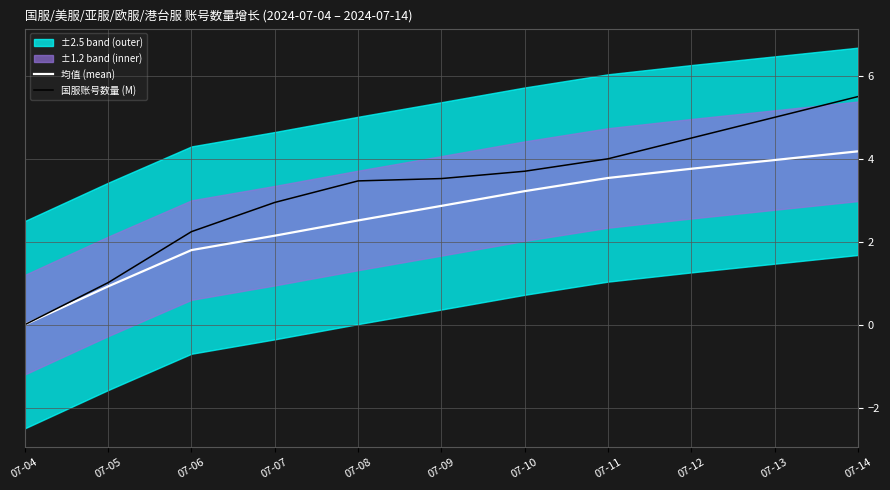

True or false: 均值 (mean) and 国服账号数量 (M) cross at least once.

False